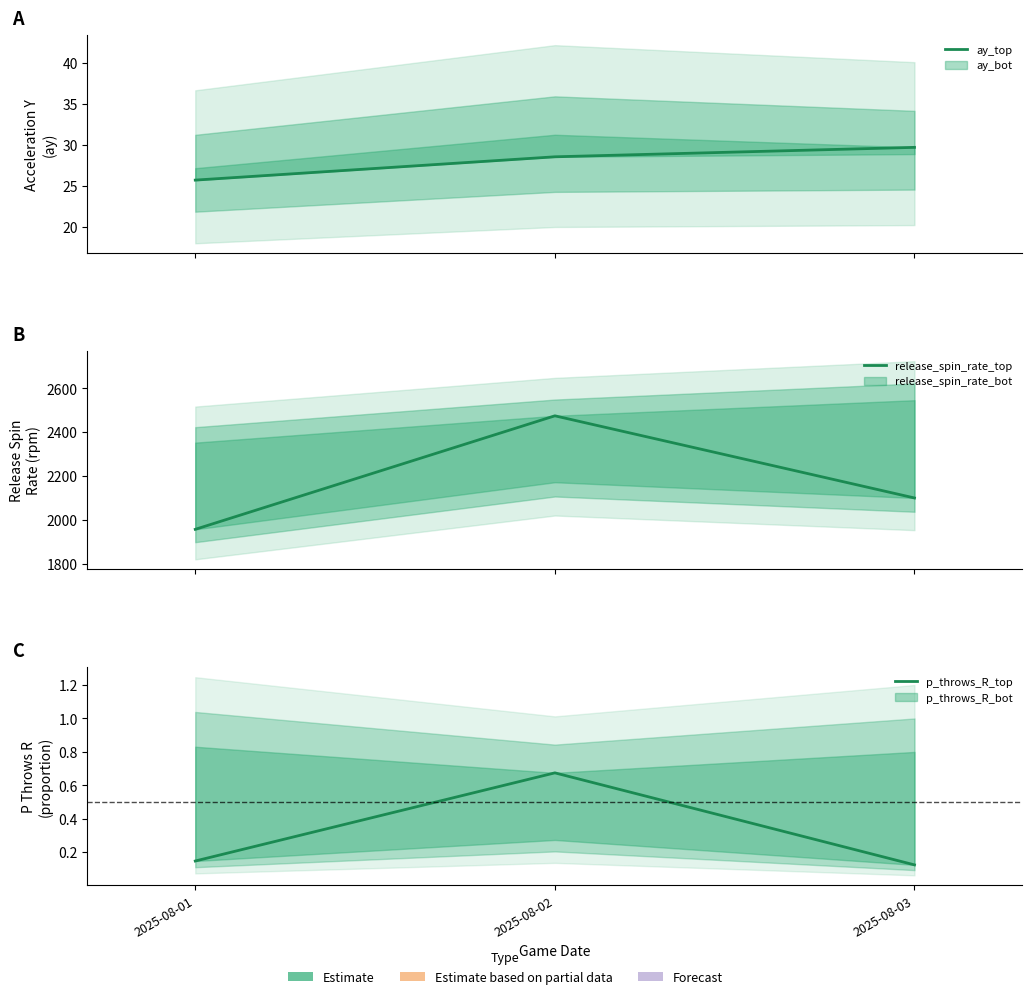

Reading left to right, extract all data points from this chart.

ay_top: 25.7	28.6	29.7
release_spin_rate_top: 1956.2	2474.6	2099.4
p_throws_R_top: 0.1	0.7	0.1